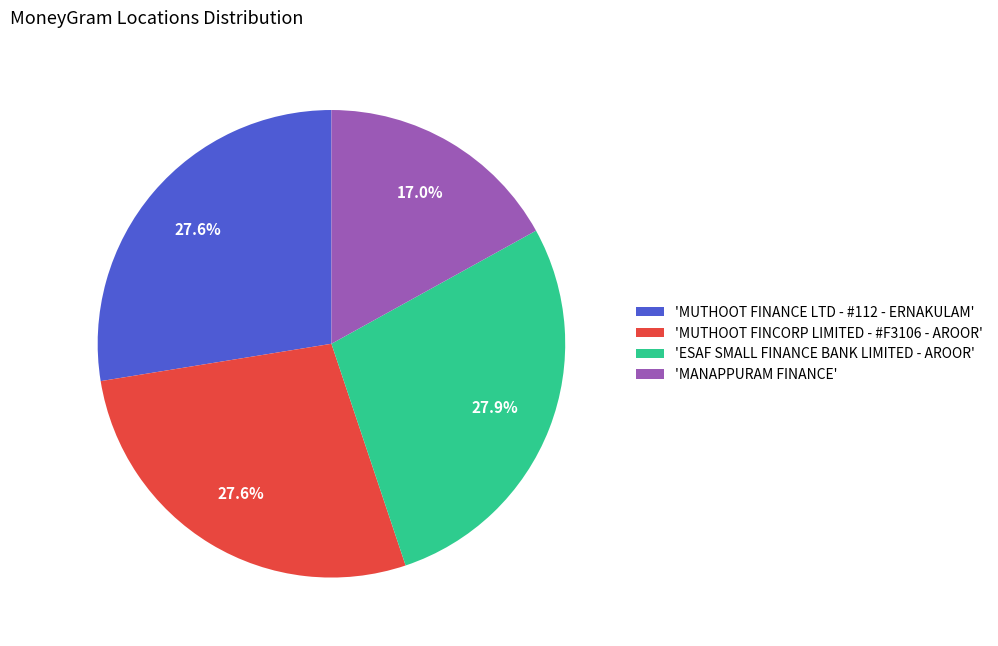

Between 'MANAPPURAM FINANCE' and 'ESAF SMALL FINANCE BANK LIMITED - AROOR', which is larger?

'ESAF SMALL FINANCE BANK LIMITED - AROOR'